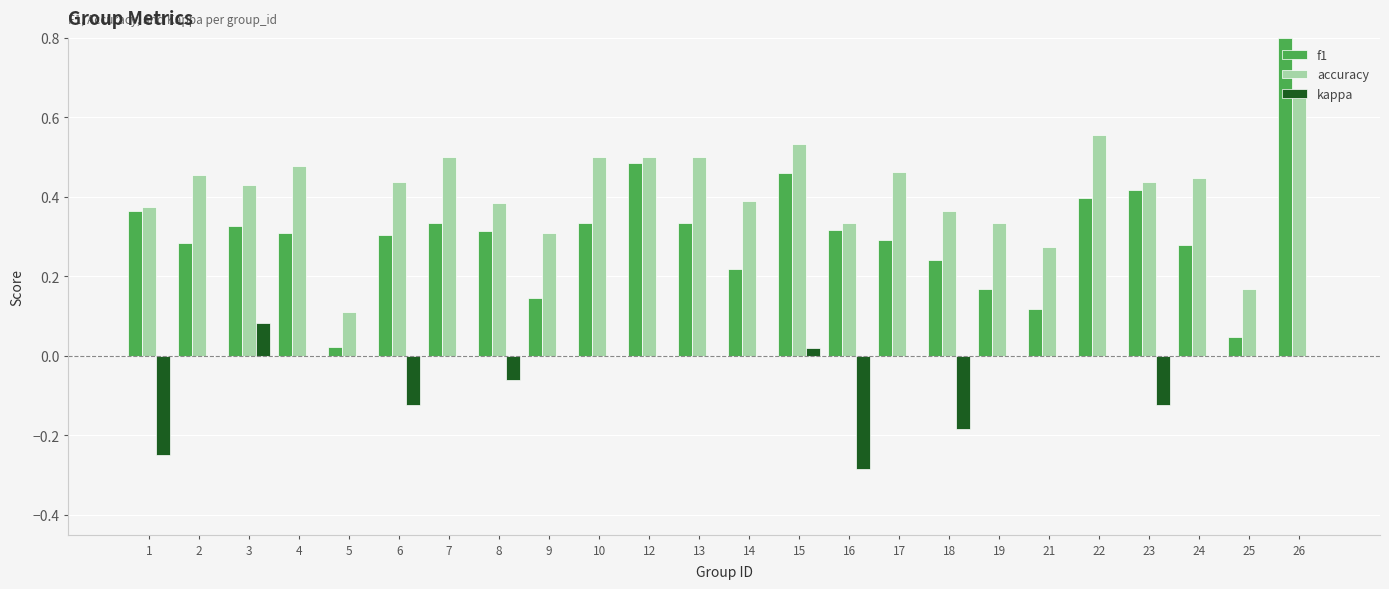

Which series has the largest total across all categories?

accuracy